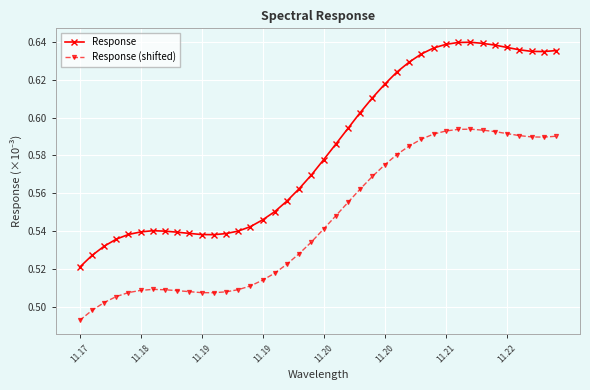

List the series in order of their overall mean, lowest first.

Response (shifted), Response